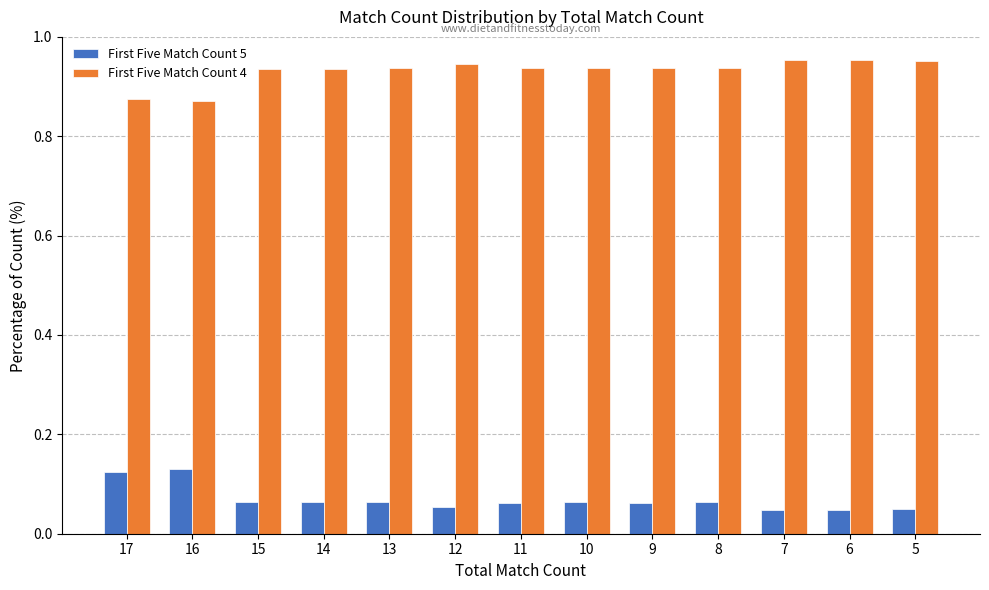

At 7, list the series in order from smallest to largest.

First Five Match Count 5, First Five Match Count 4